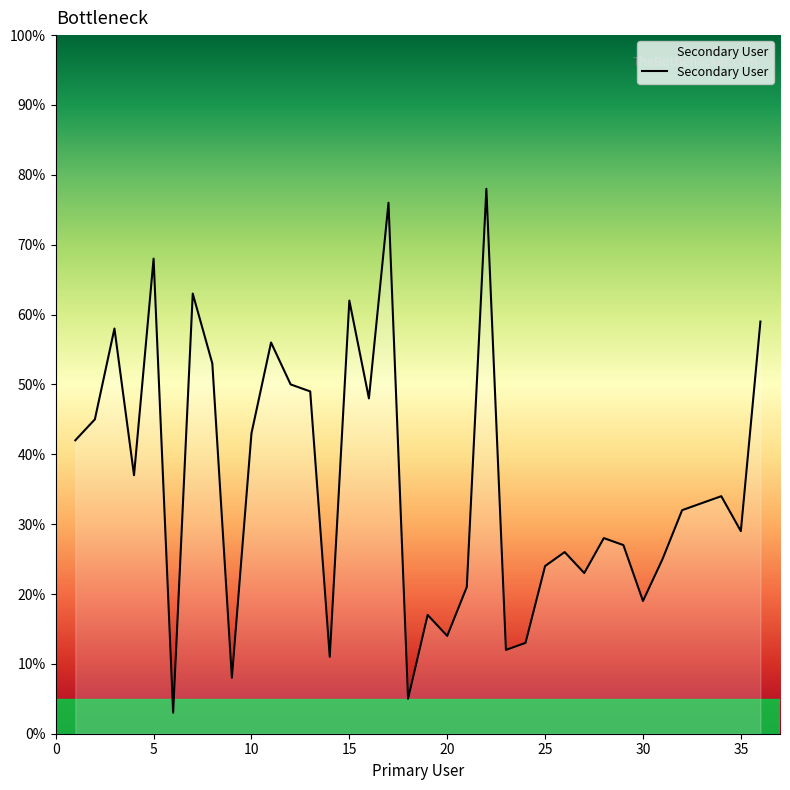

How many values are below 33?

18